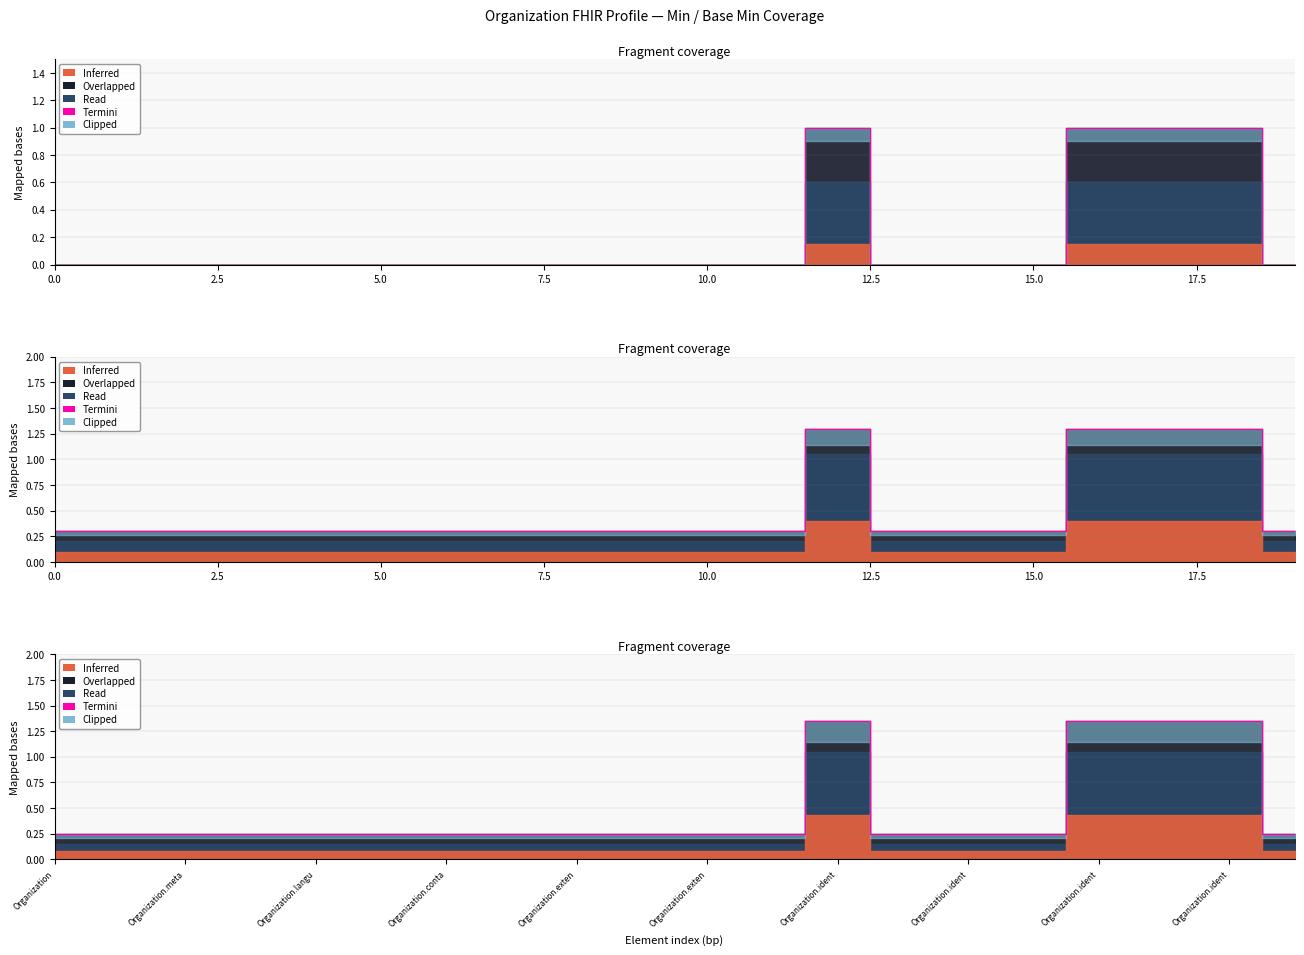

What is the value of the 12th point from the left?

0.2